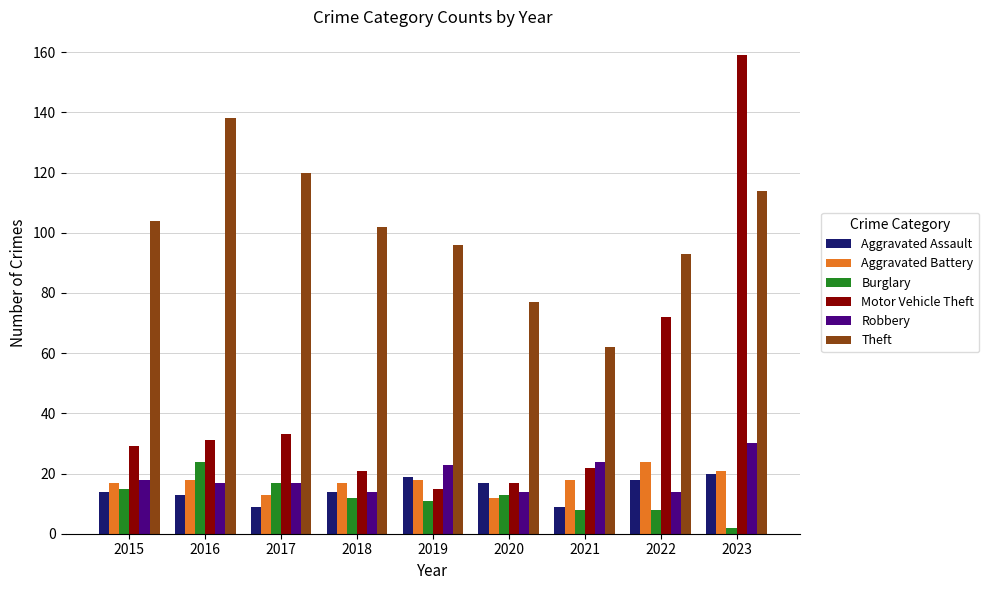

What is the minimum value shown in the chart?

2